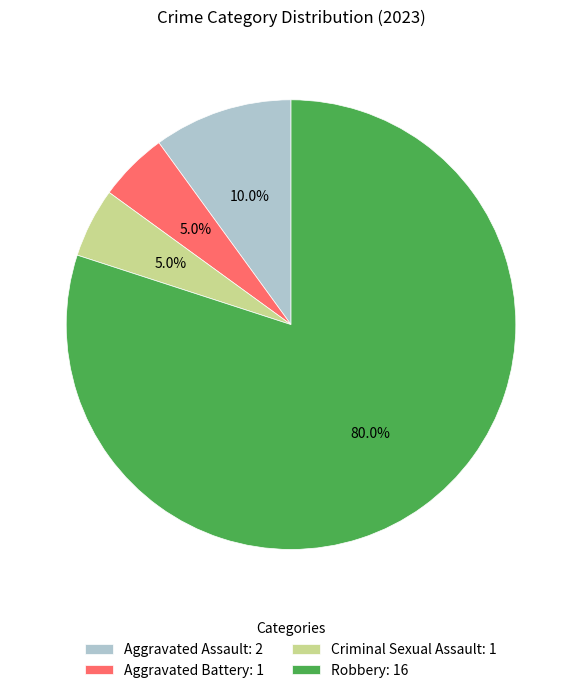

To the nearest percent, what portion does Robbery represent?

80%